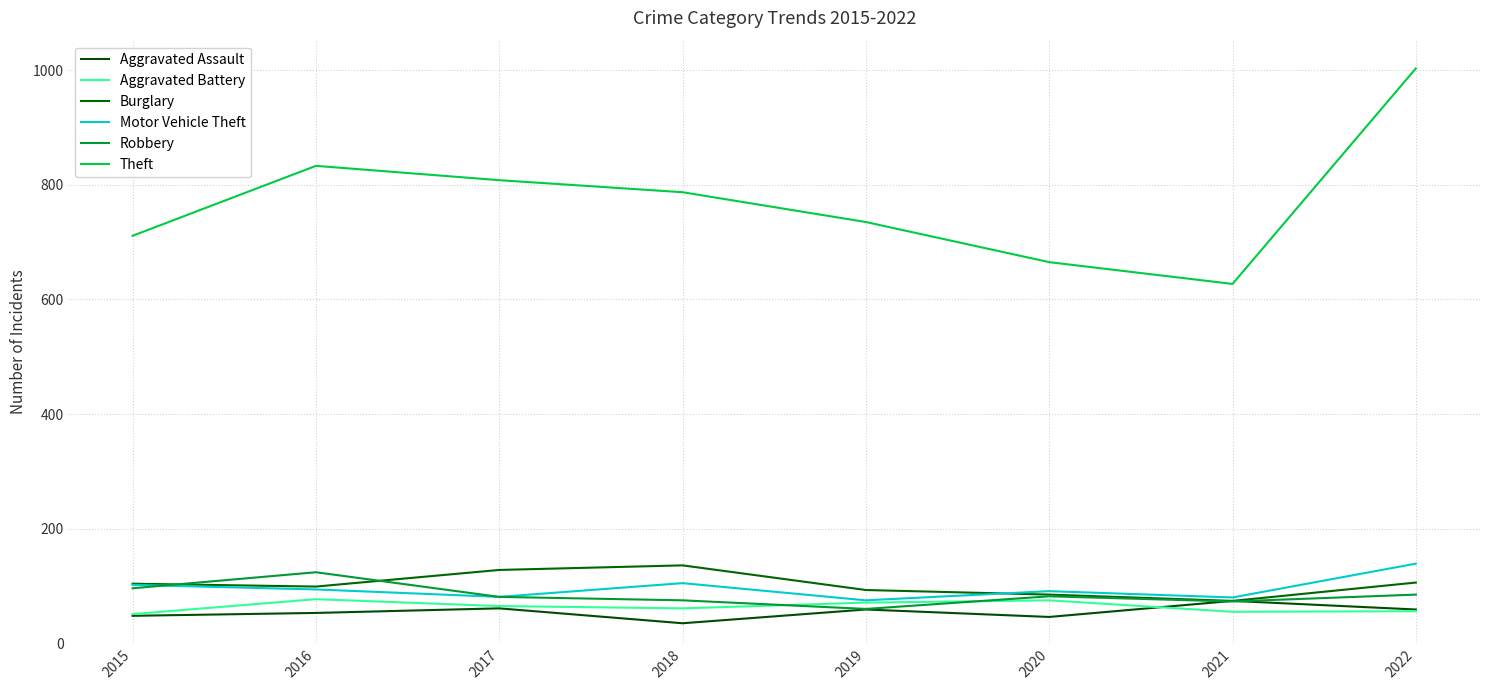

What is the spread (max minus min) of values at 2016?

780